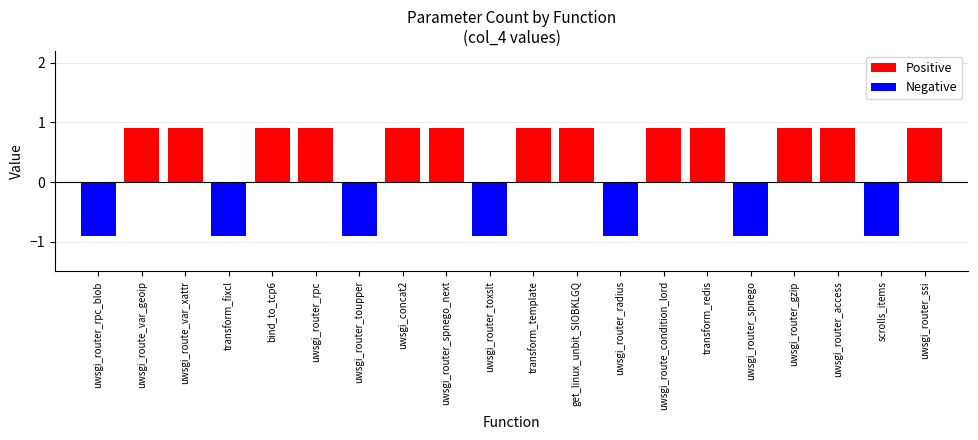

Is the value of Positive at uwsgi_router_toupper greater than the value of Negative at uwsgi_router_toxslt?

Yes